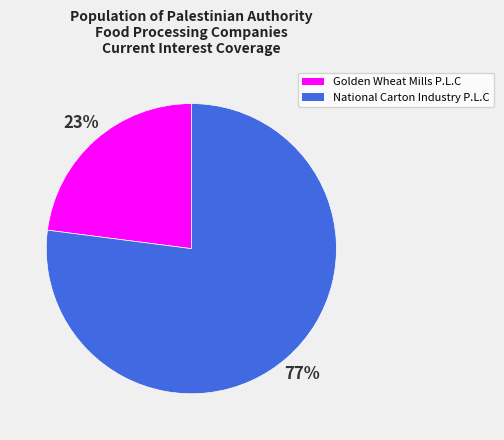

Does any single category account for the majority?

Yes